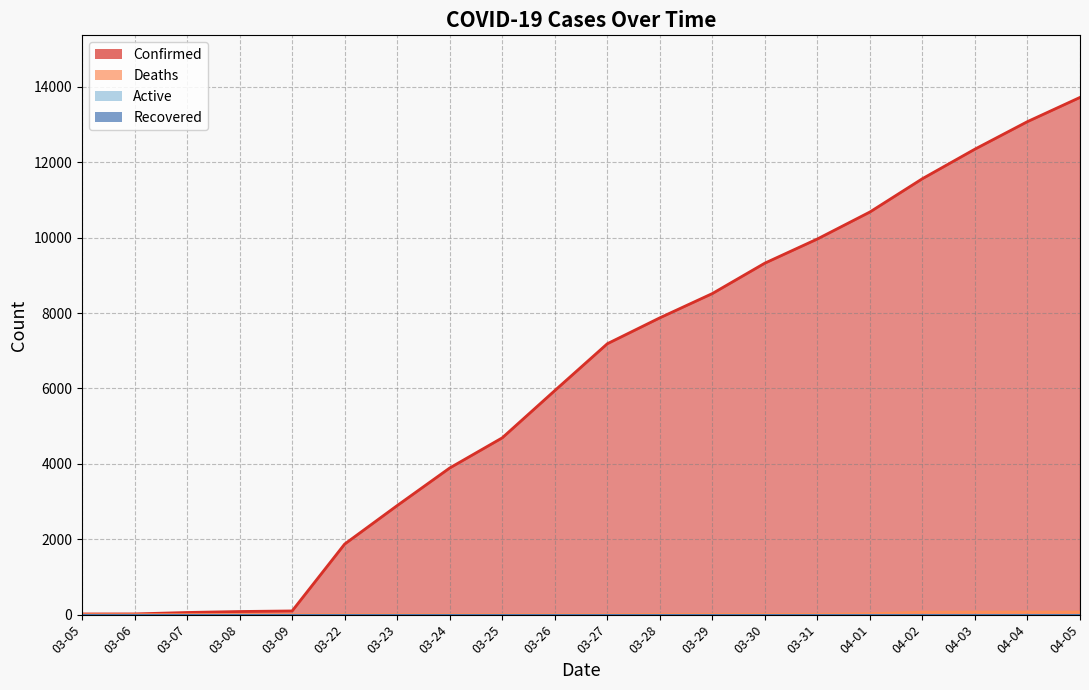

True or false: Confirmed and Deaths cross at least once.

False